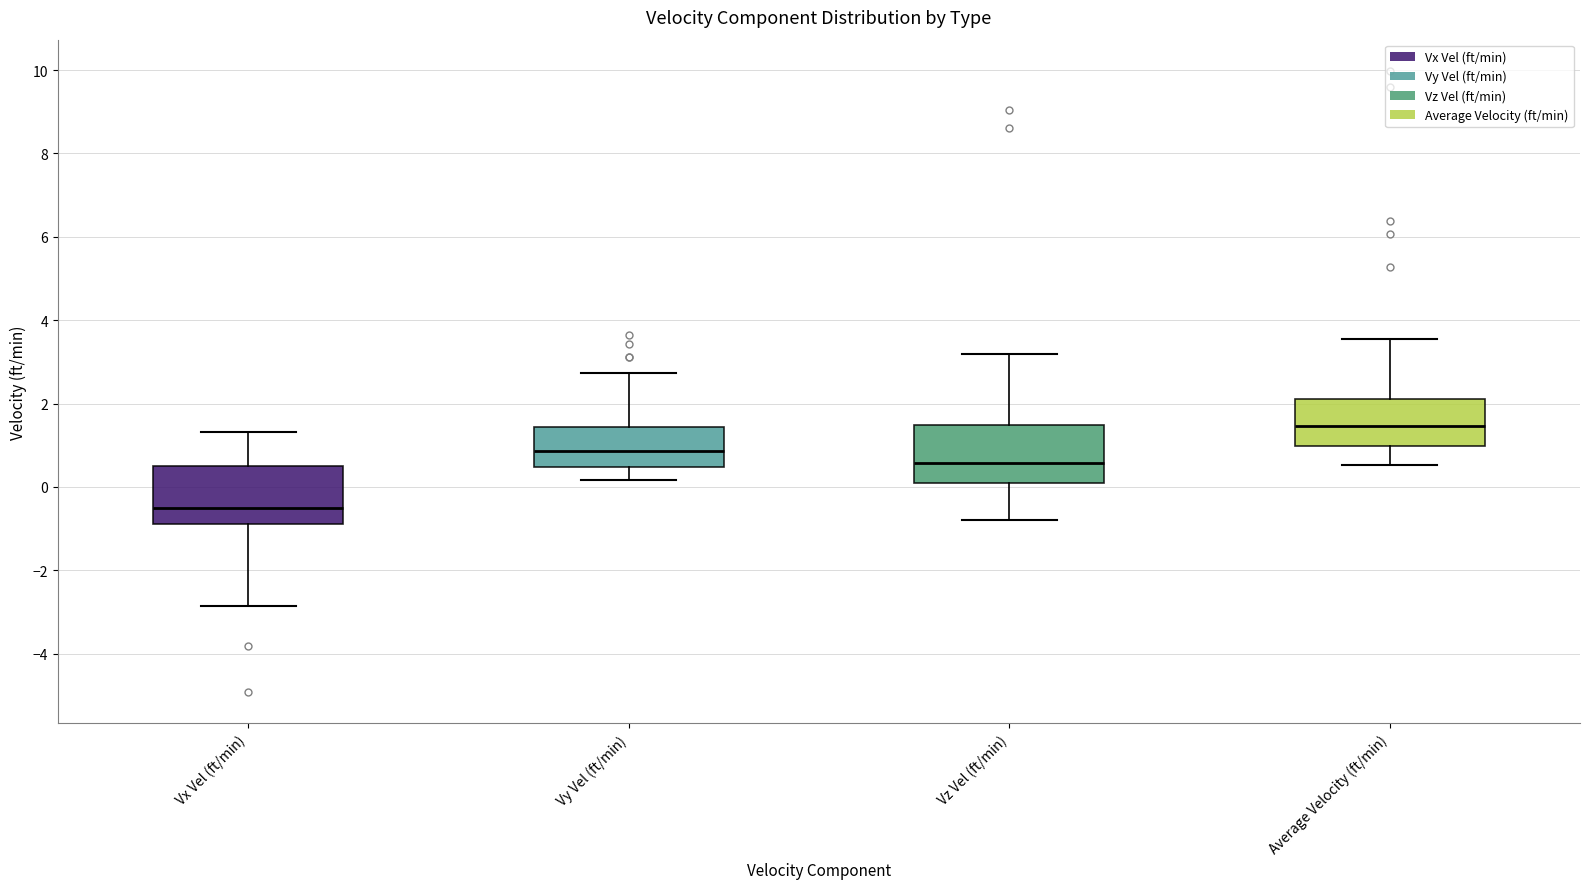

Reading left to right, read every box against the y-axis: the position of its median line, the range the box covers, and the ends of its whiskers. The values are not printed on the chart, so give them approximately, as read against the axis.

Vx Vel (ft/min): median -0.6, box -0.8 to 0.6, whiskers -2.8 to 1.4
Vy Vel (ft/min): median 0.8, box 0.4 to 1.4, whiskers 0.2 to 2.8
Vz Vel (ft/min): median 0.6, box 0.0 to 1.4, whiskers -0.8 to 3.2
Average Velocity (ft/min): median 1.4, box 1.0 to 2.2, whiskers 0.6 to 3.6